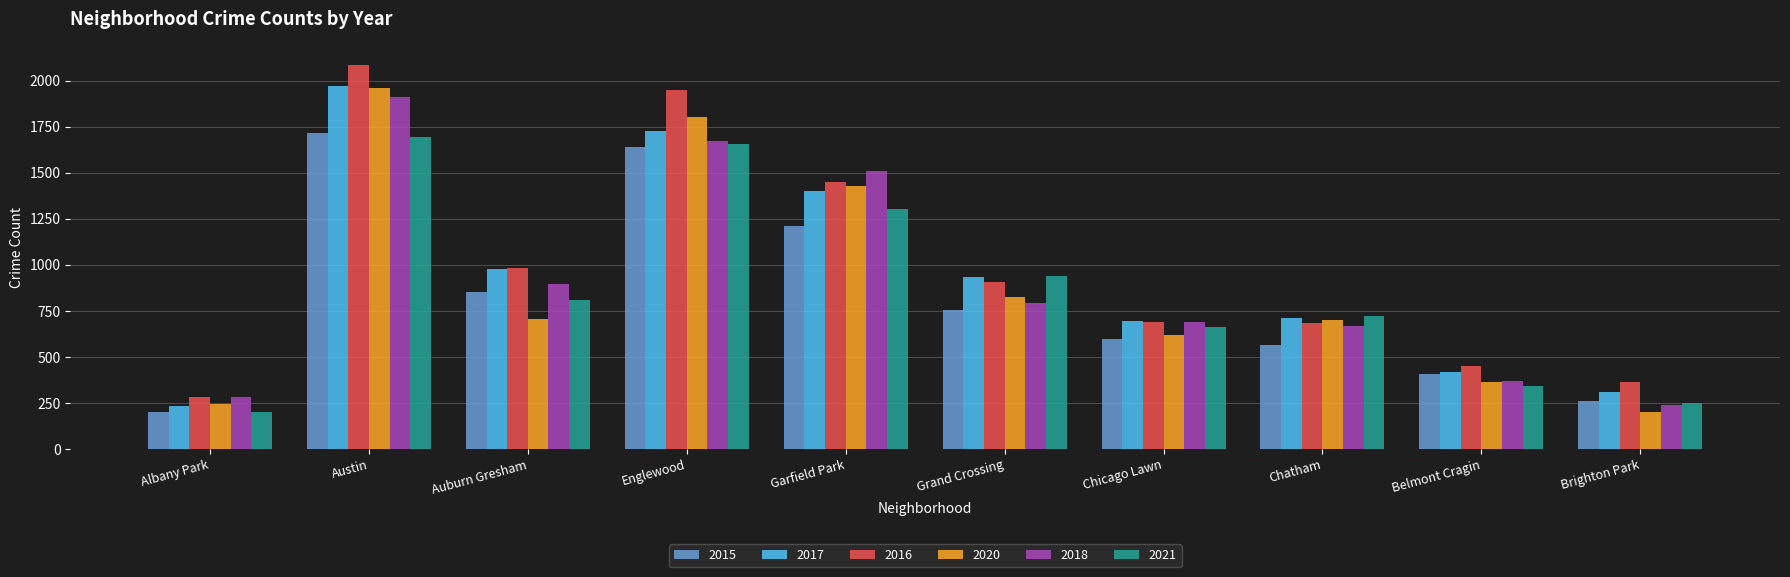

Which category has the highest value in the 2017 series?

Austin